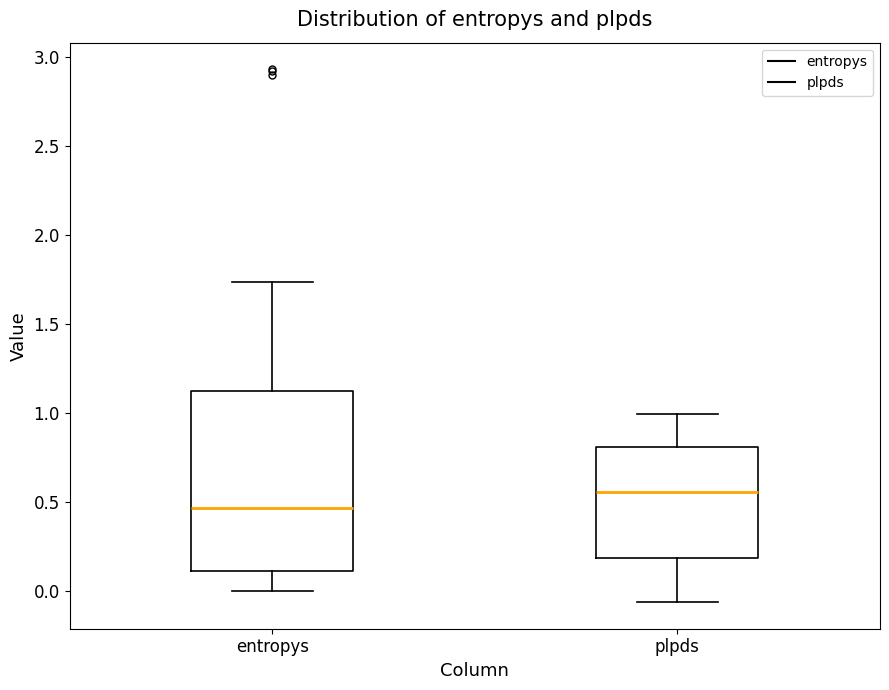

Which box's median line is the lowest?

entropys